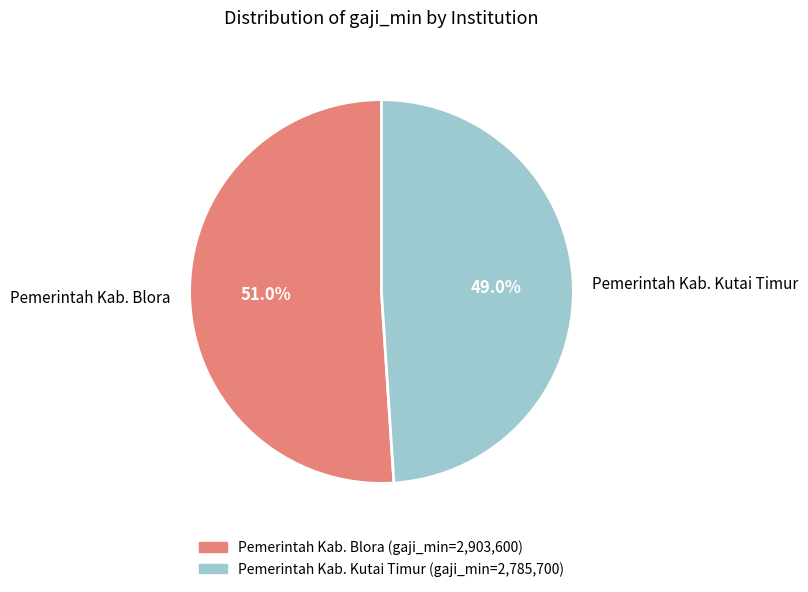

What percentage is the Pemerintah Kab. Blora slice, to the nearest percent?

51%